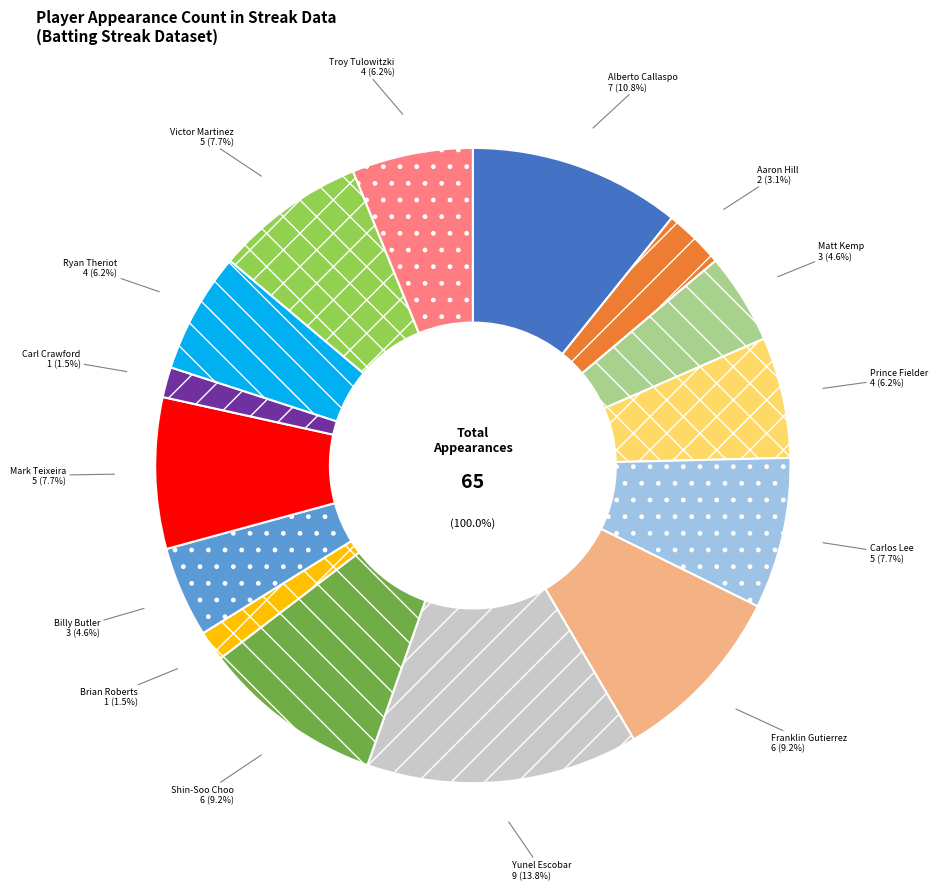

Rank the categories by value from highest to lowest.

Yunel Escobar, Alberto Callaspo, Franklin Gutierrez, Shin-Soo Choo, Carlos Lee, Mark Teixeira, Victor Martinez, Prince Fielder, Ryan Theriot, Troy Tulowitzki, Matt Kemp, Billy Butler, Aaron Hill, Brian Roberts, Carl Crawford